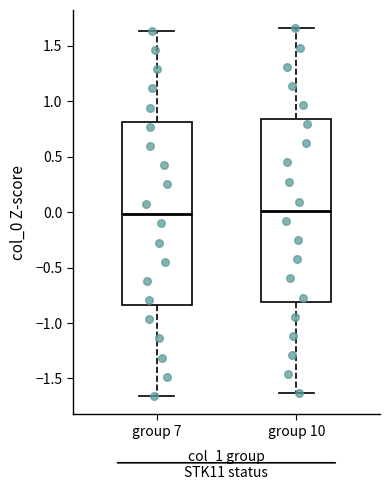

Where does the lower whisker of the box for group 10 end on the y-axis? The values are not printed on the chart, so give them approximately, as read against the axis.

-1.65